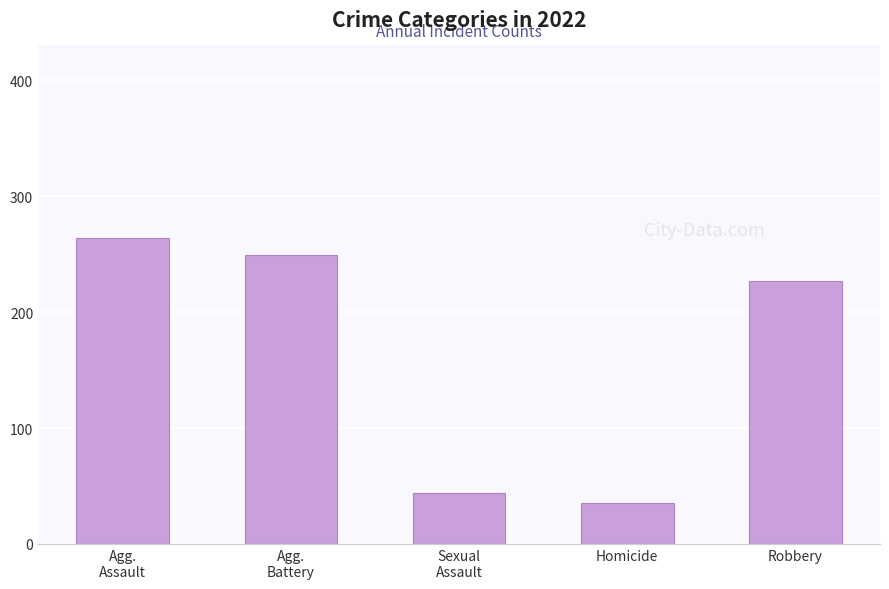

Where is the data nearest to the value 149?

Robbery